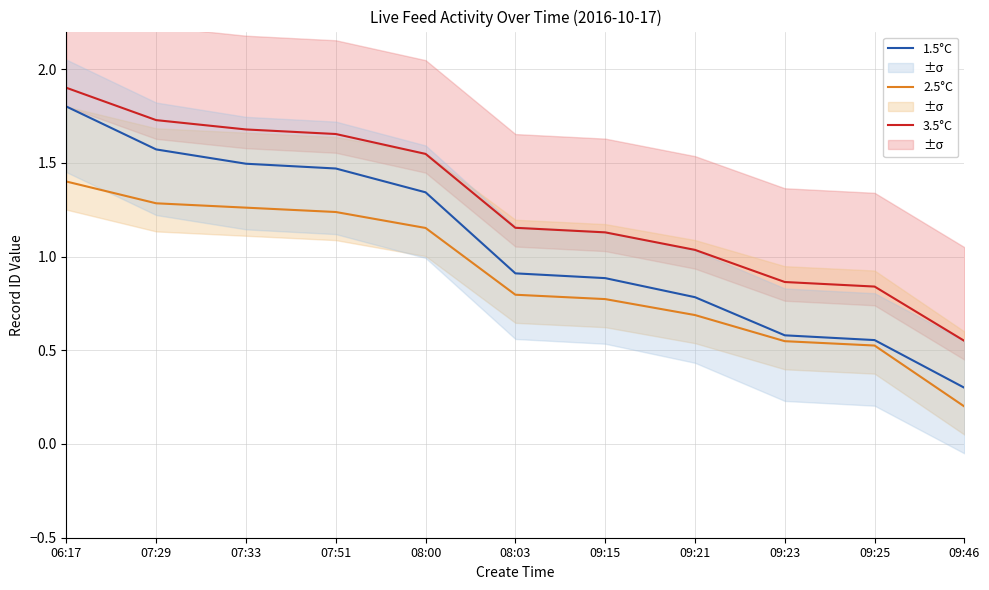

At 09:46, list the series in order from largest to smallest.

3.5°C, 1.5°C, 2.5°C